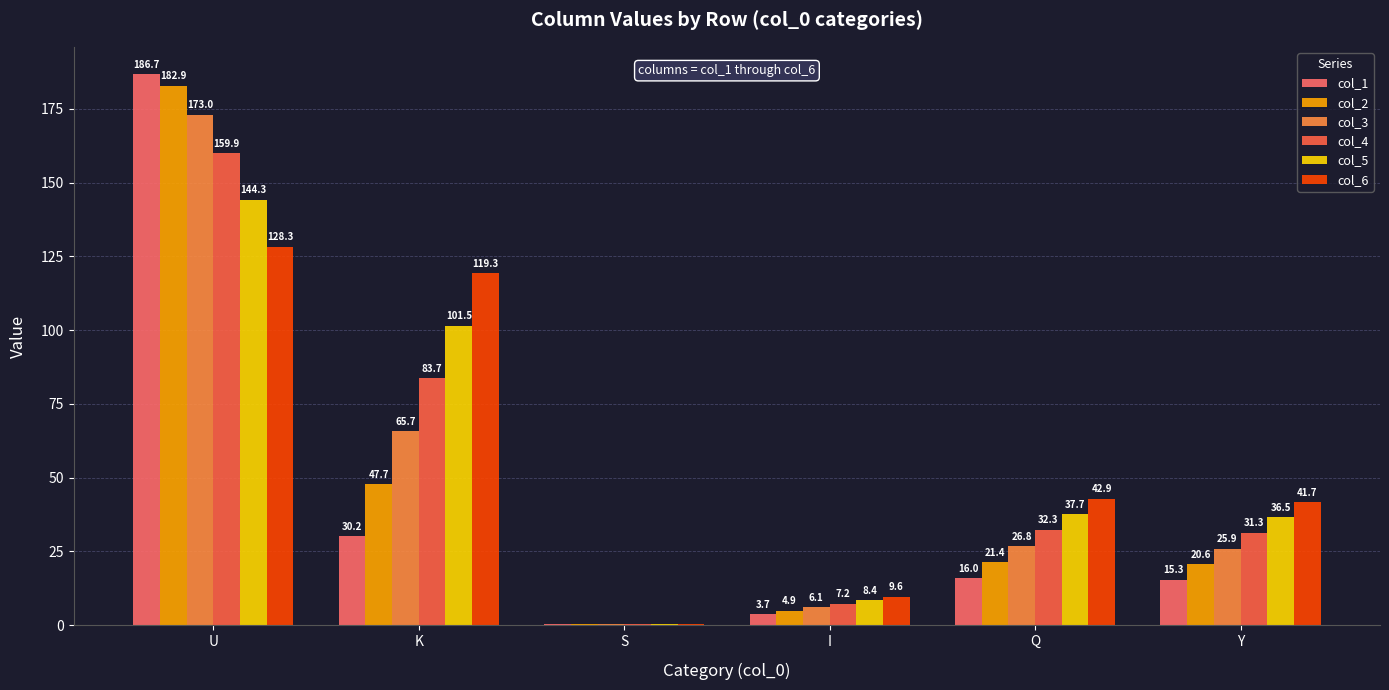

What is the spread (max minus min) of values at I?

5.9